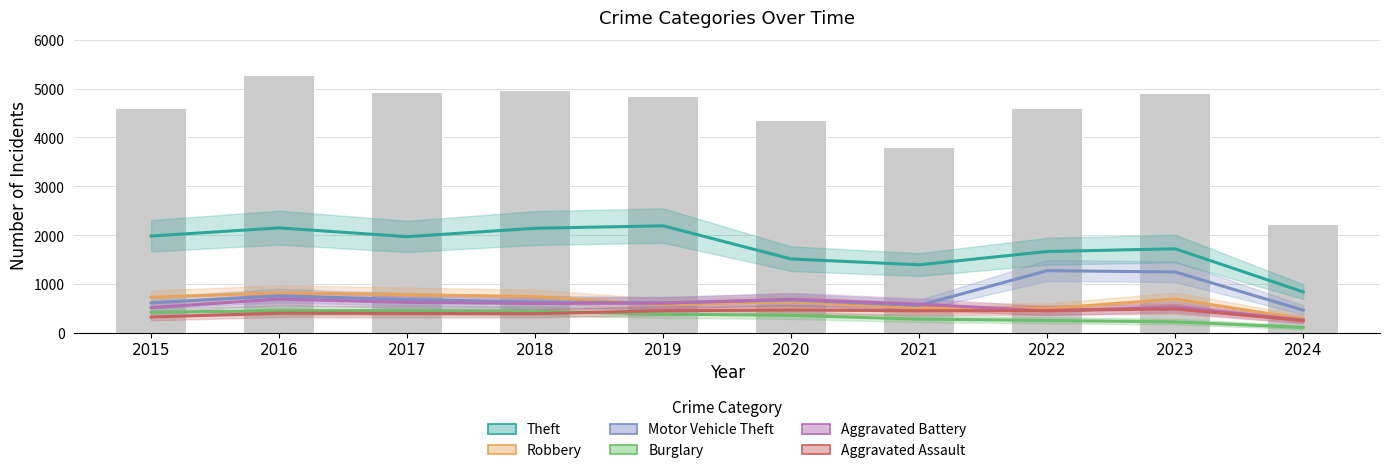

What is the difference between the second highest and second lowest values in the Robbery series?

285